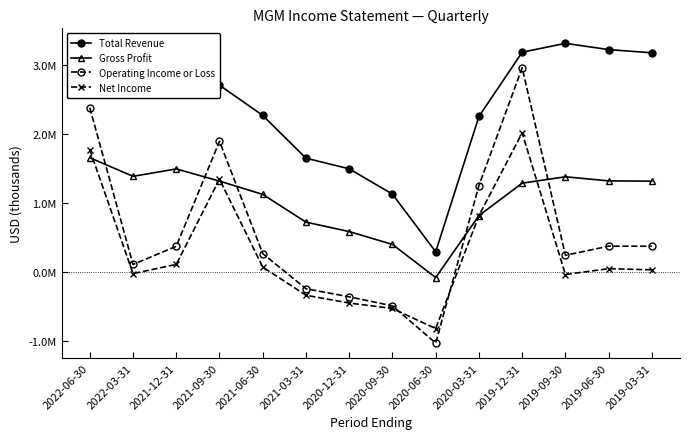

List the labels in order of Gross Profit value, smallest first.

2020-06-30, 2020-09-30, 2020-12-31, 2021-03-31, 2020-03-31, 2021-06-30, 2019-12-31, 2019-03-31, 2021-09-30, 2019-06-30, 2019-09-30, 2022-03-31, 2021-12-31, 2022-06-30